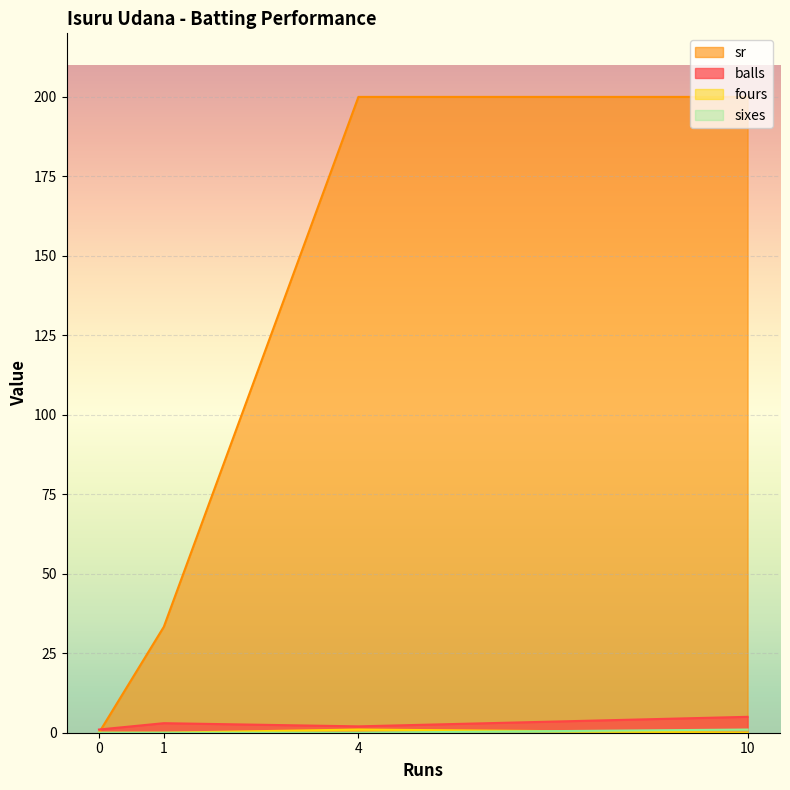

True or false: sixes and sr cross at least once.

False